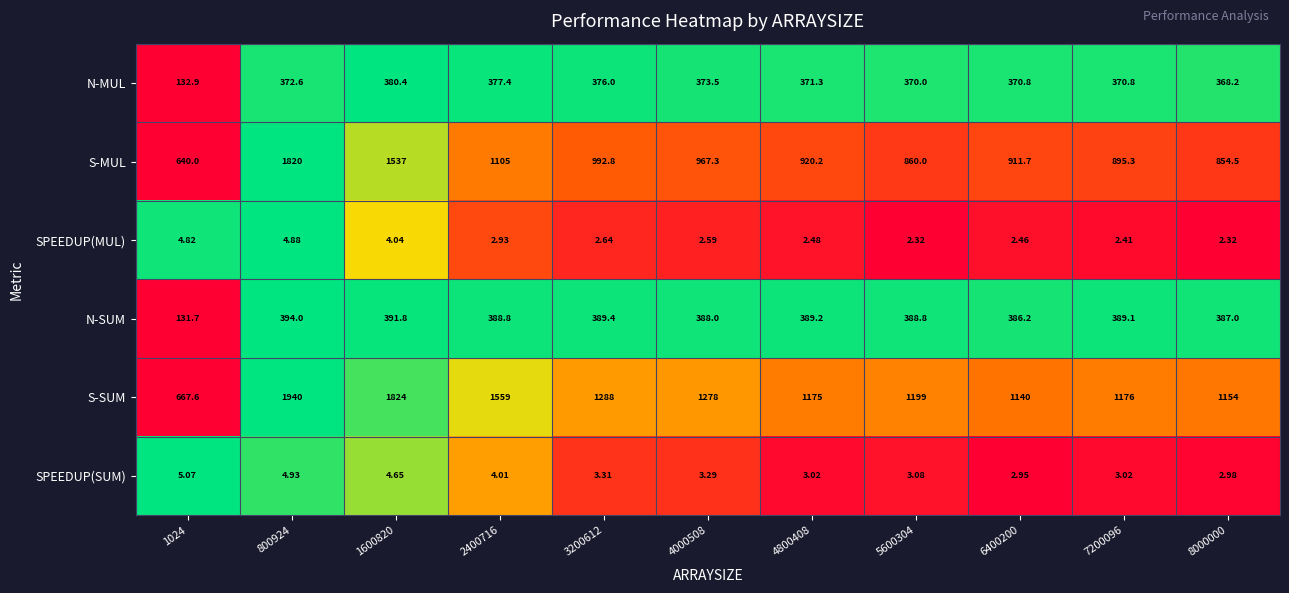

Rank the series by their maximum value, from lowest to highest.

SPEEDUP(MUL), SPEEDUP(SUM), N-MUL, N-SUM, S-MUL, S-SUM